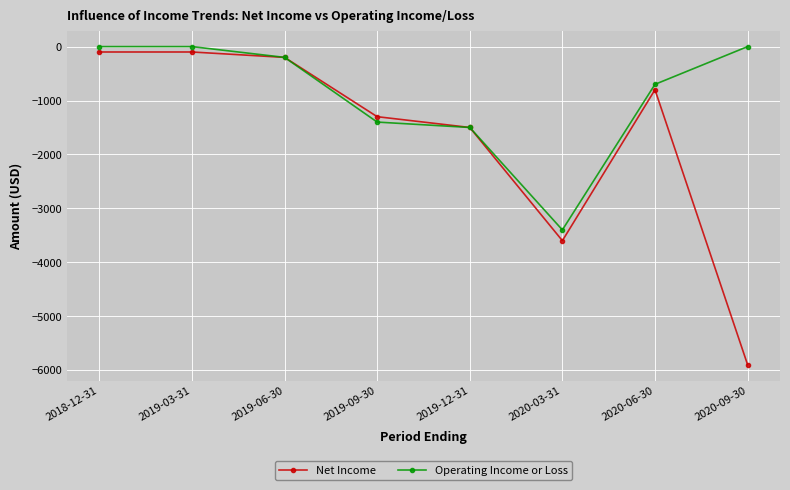

Which series has the widest spread of values?

Net Income